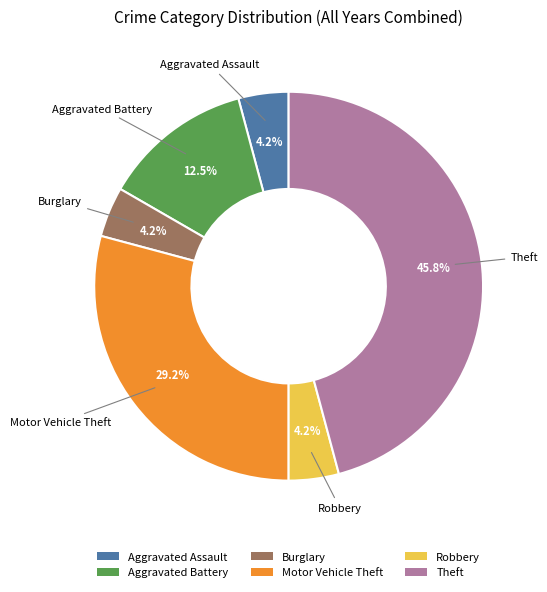

What is the ratio of the value at Motor Vehicle Theft to the value at Aggravated Battery?

2.3